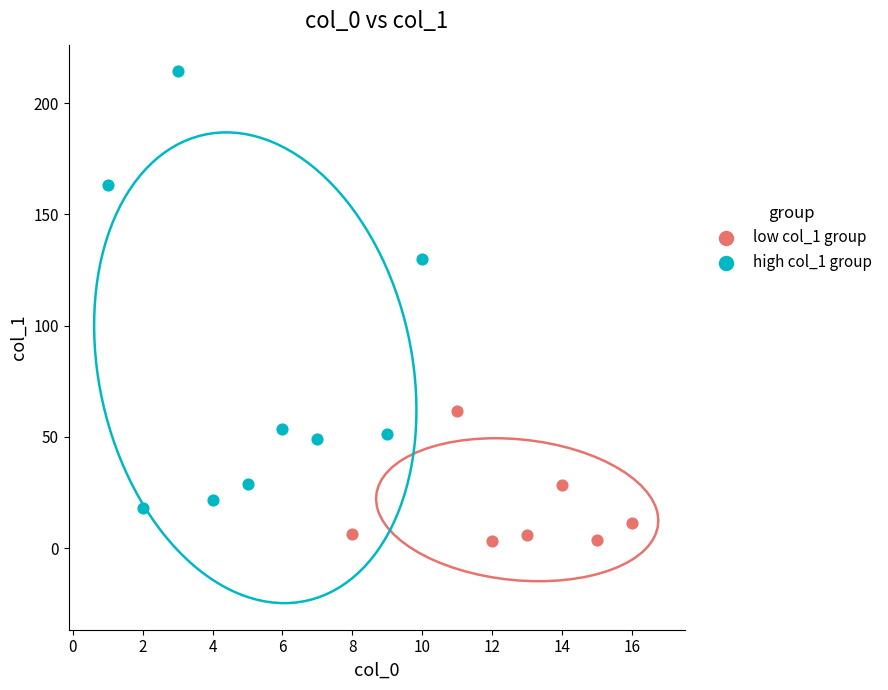

Which series has the widest spread of Y values?

high col_1 group